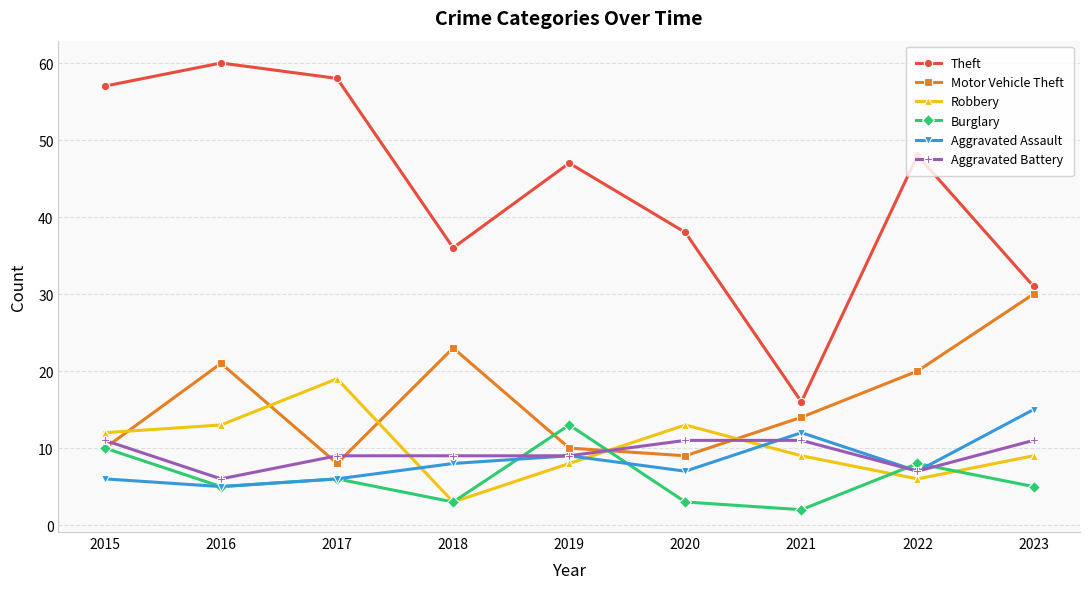

What is the difference between the maximum and minimum values in the Aggravated Assault series?

10